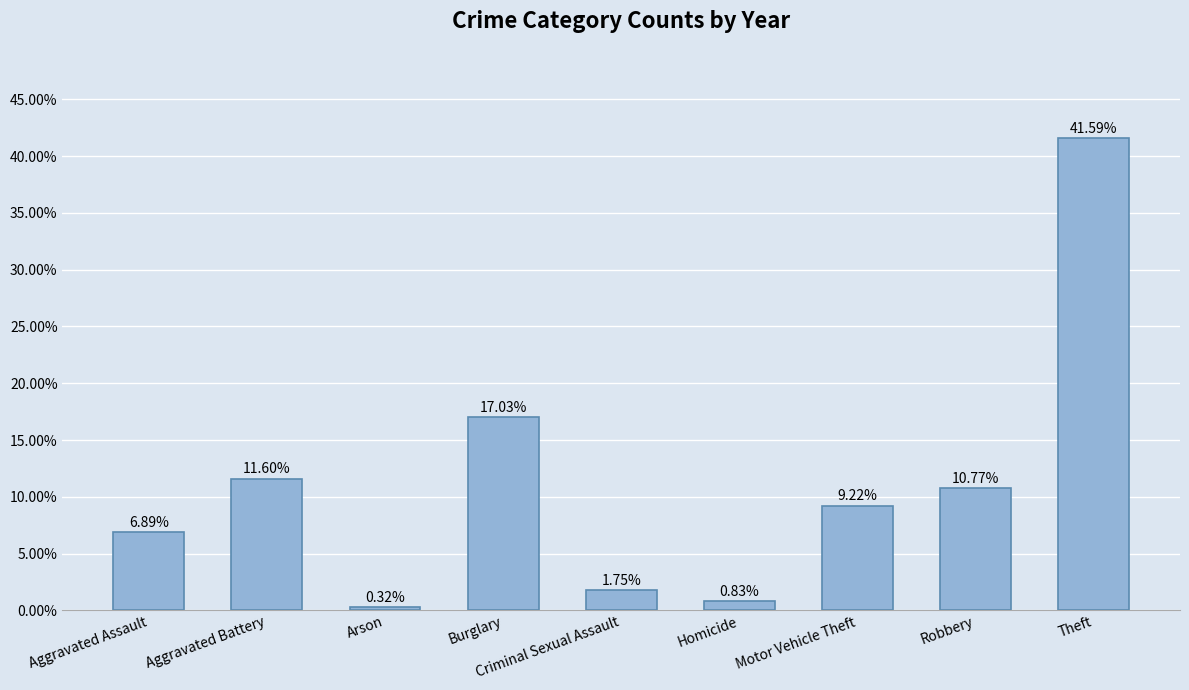

Read the value at Theft.

41.6